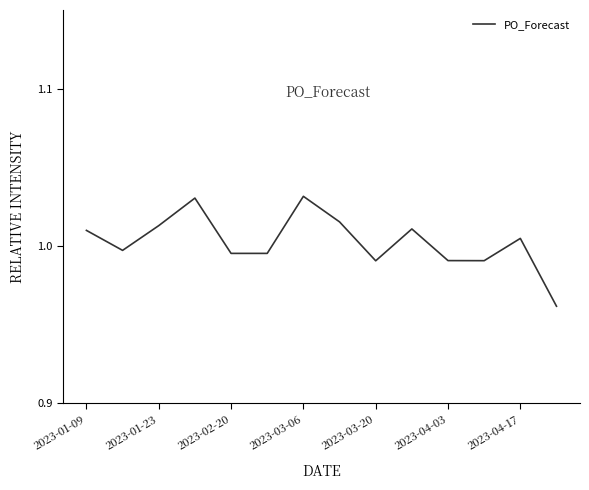

How many lines are shown in the chart?

1